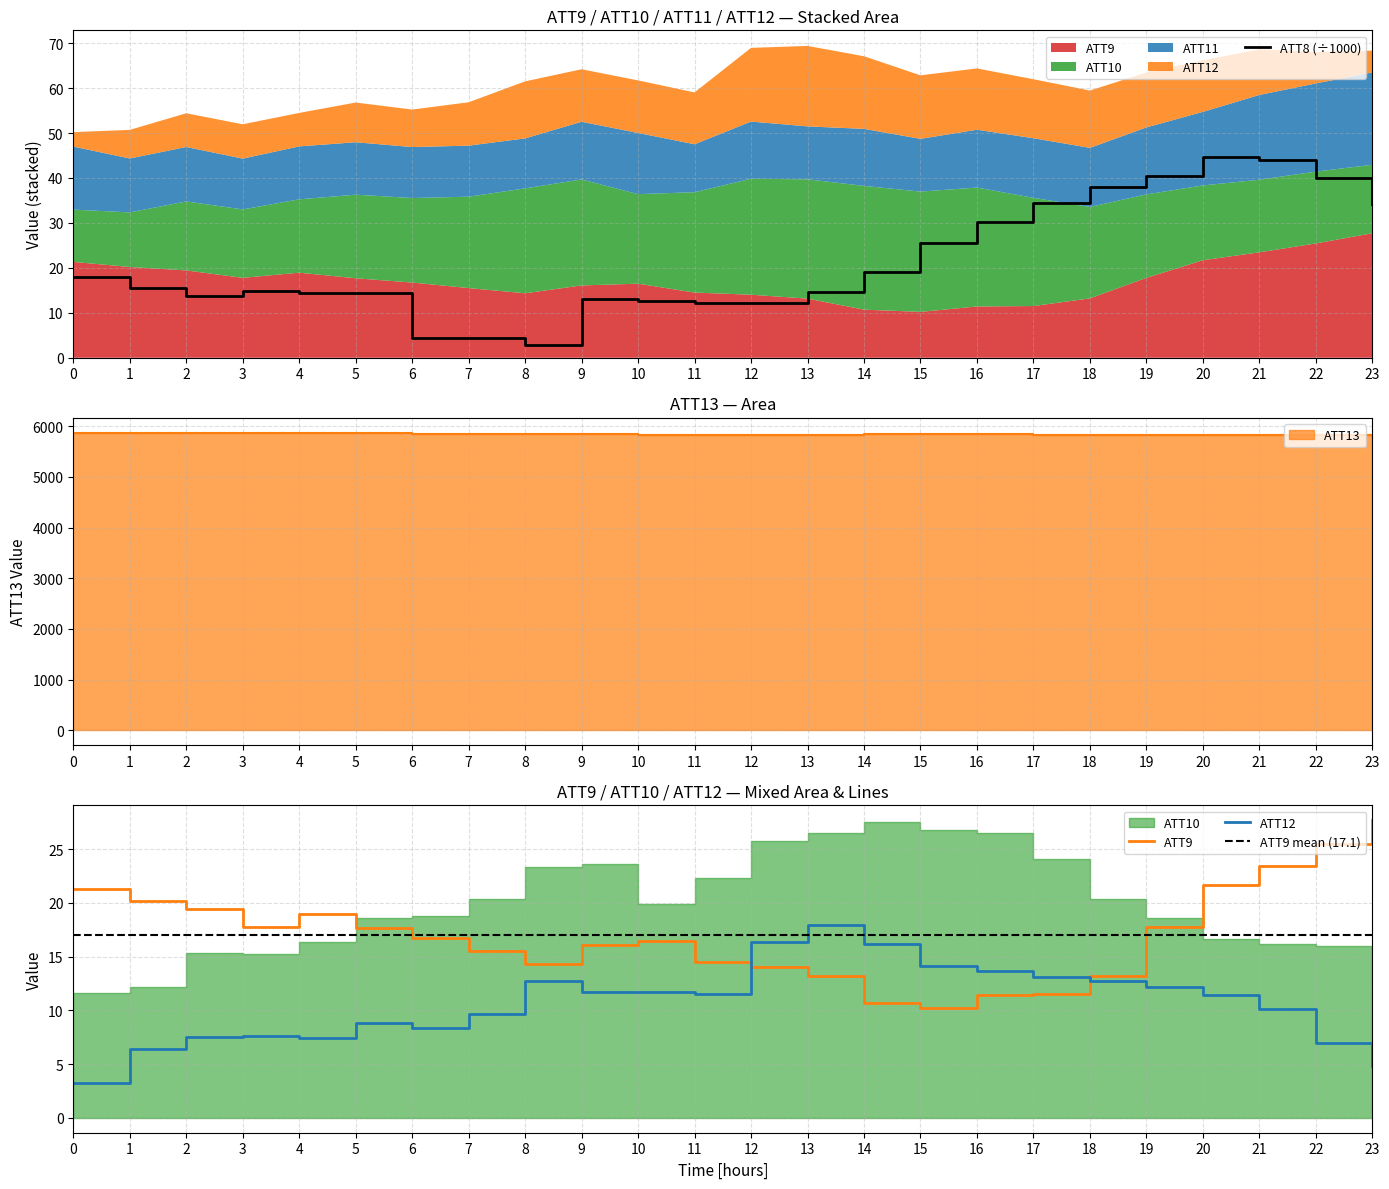

What is the maximum value for ATT8 (÷1000)?

44.6